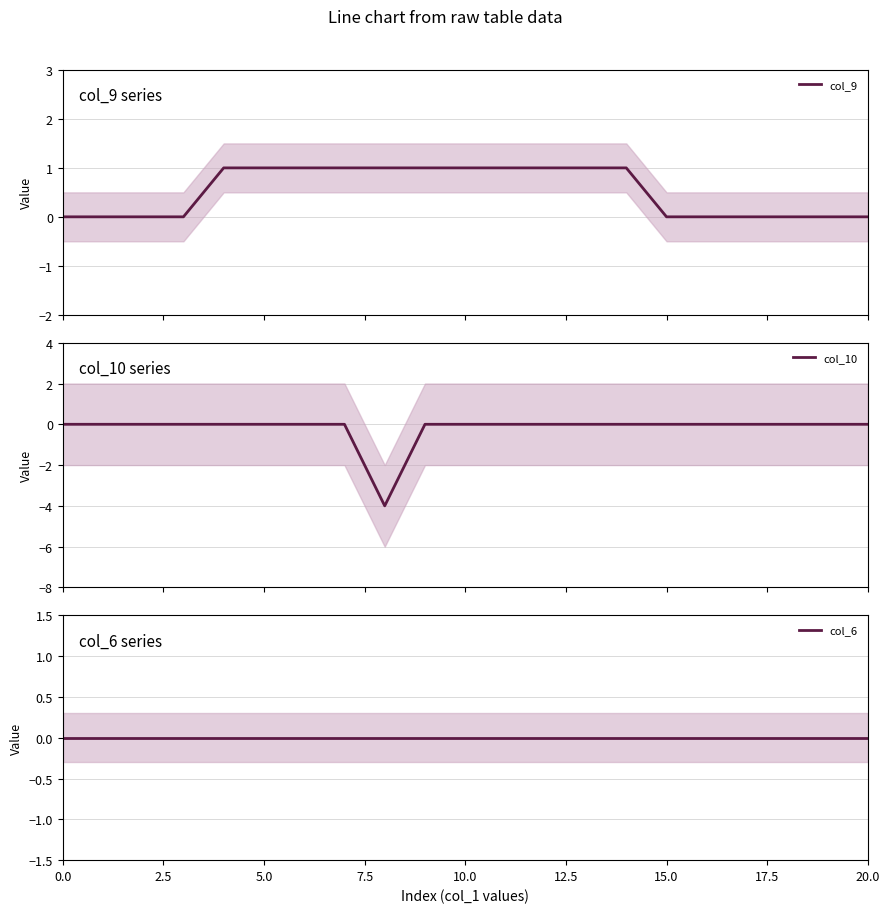

What are all the series names shown in the legend?

col_9, col_10, col_6